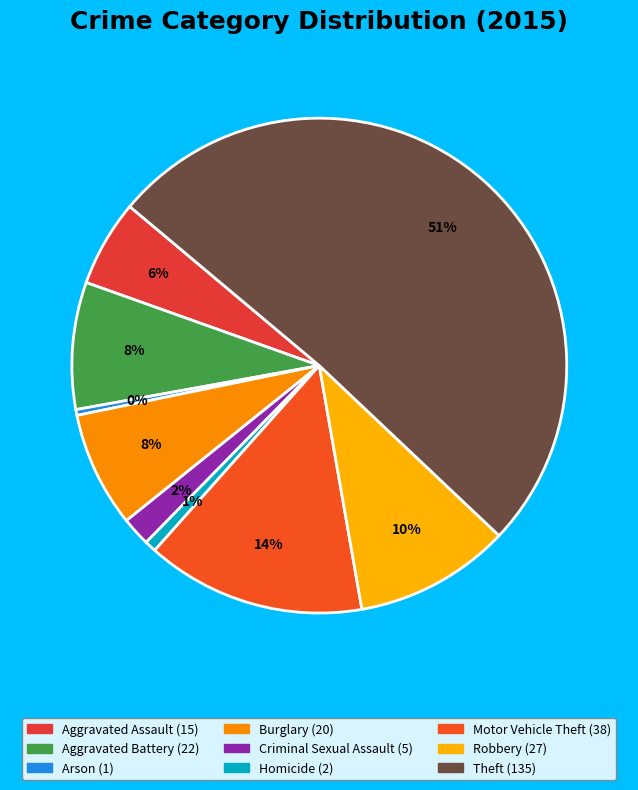

How many slices are in this pie chart?

9